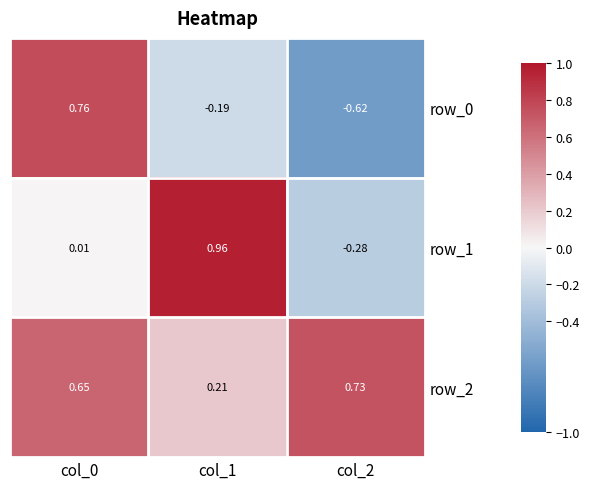

What is the spread (max minus min) of values at col_2?

1.4